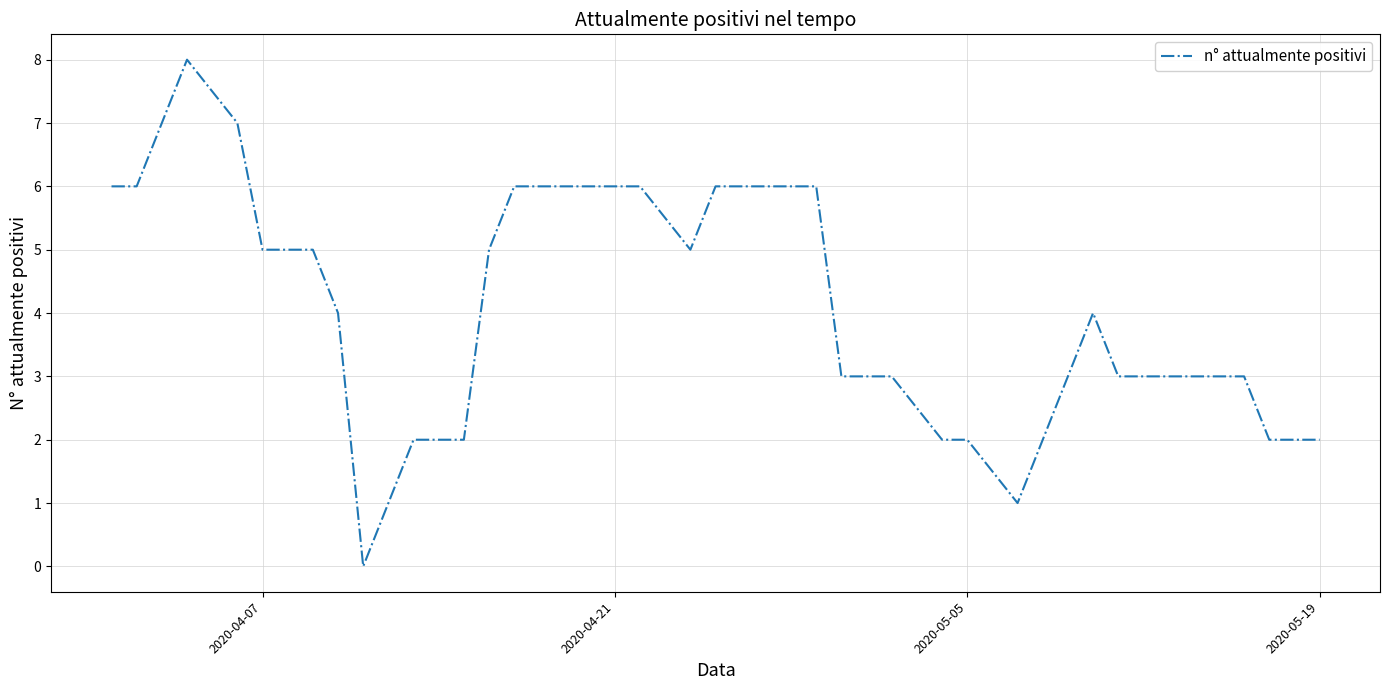

What is the greatest value displayed?

8